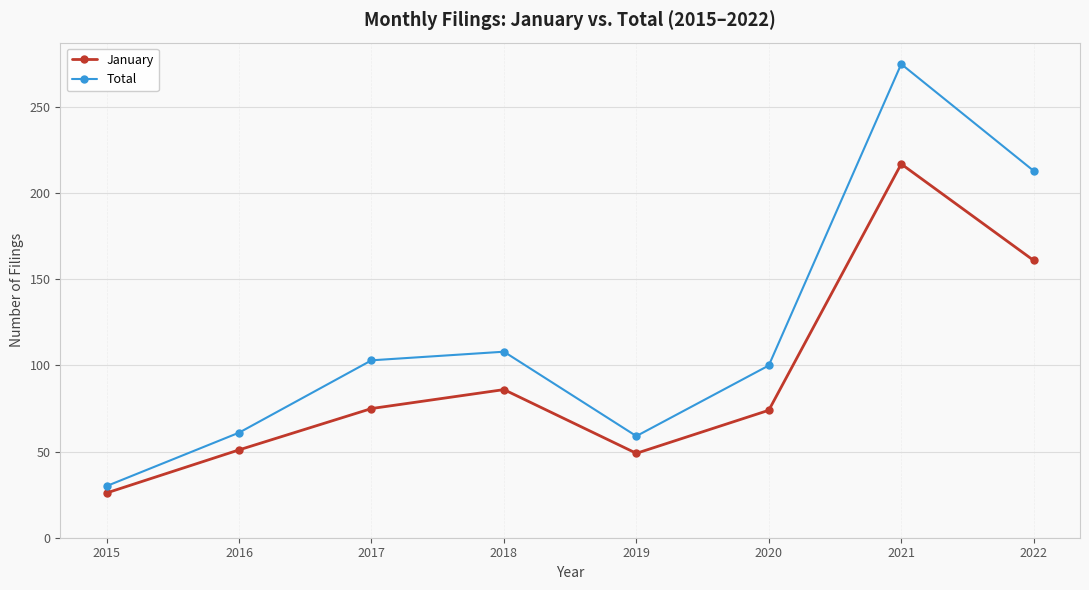

What is the value of the Total point at the 2nd from the left?

61